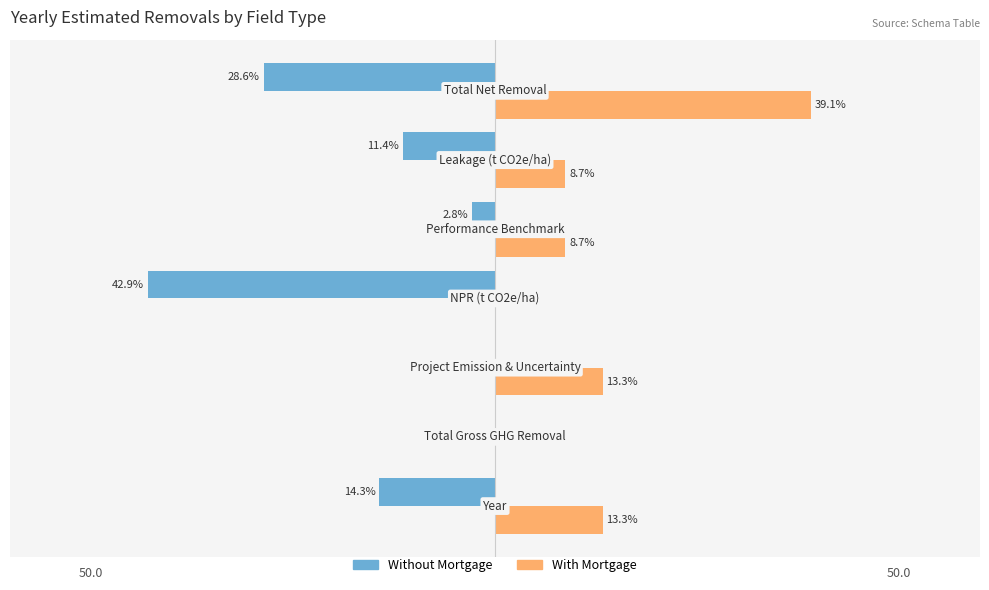

What are all the series names shown in the legend?

Without Mortgage, With Mortgage